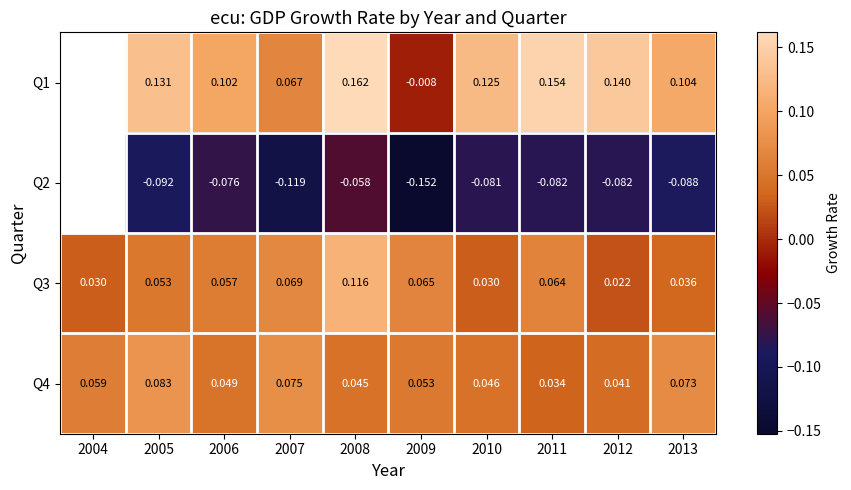

Is the value of Q1 at 2006 greater than the value of Q3 at 2011?

Yes